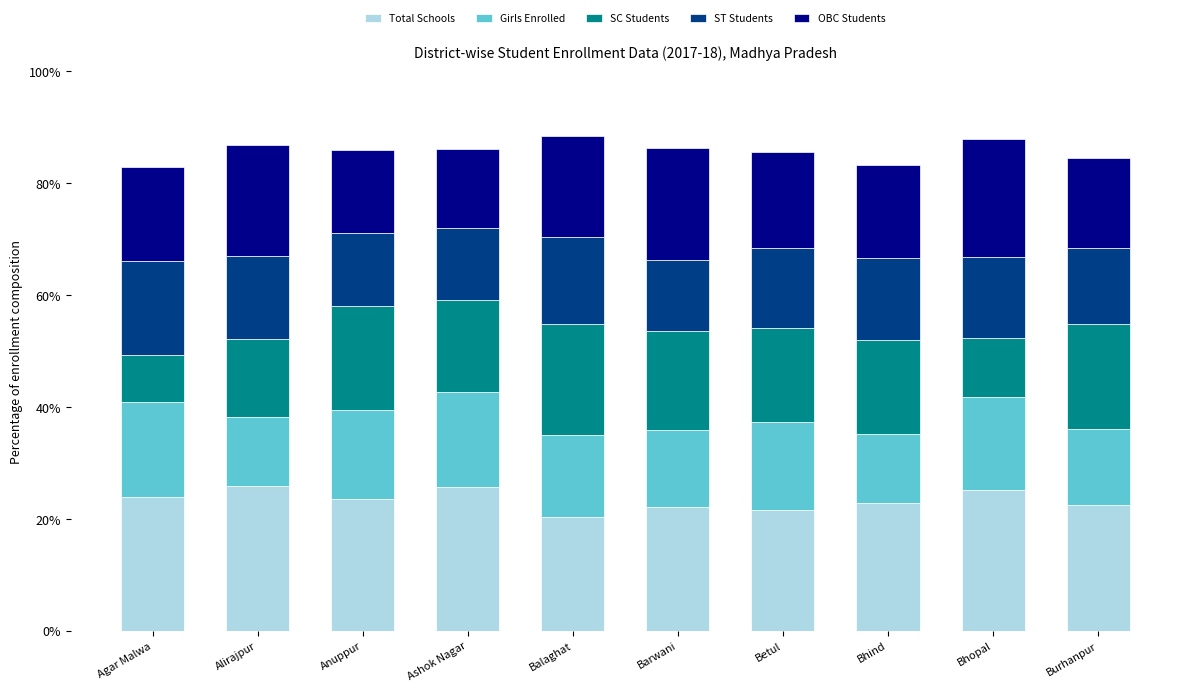

What is the maximum value for Total Schools?

25.9